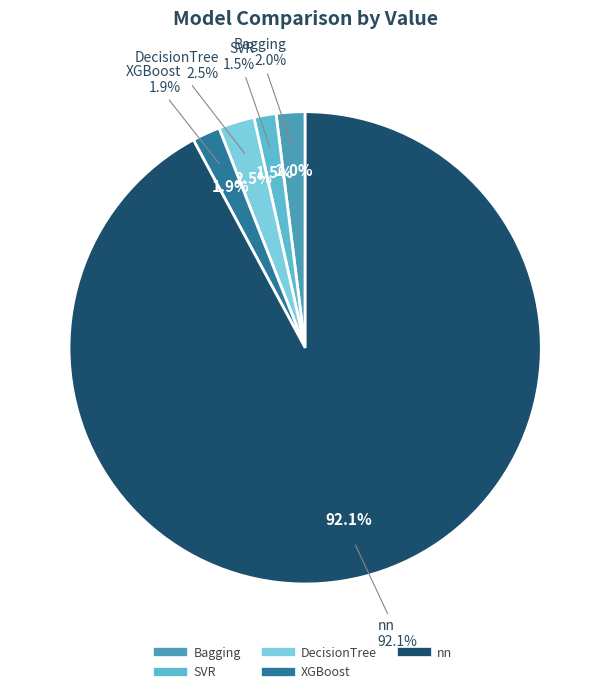

The DecisionTree slice represents 16% of the pie. True or false?

False